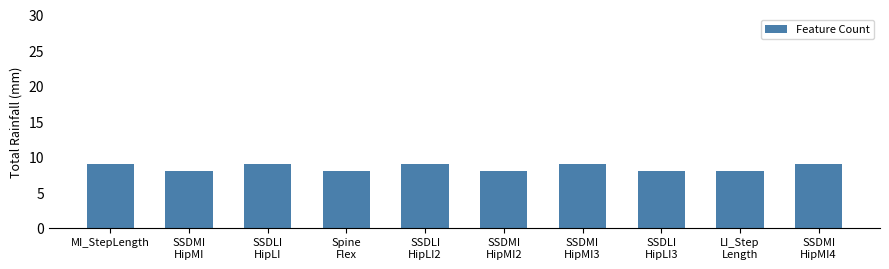

The value at SSDLI
HipLI is 9. True or false?

True